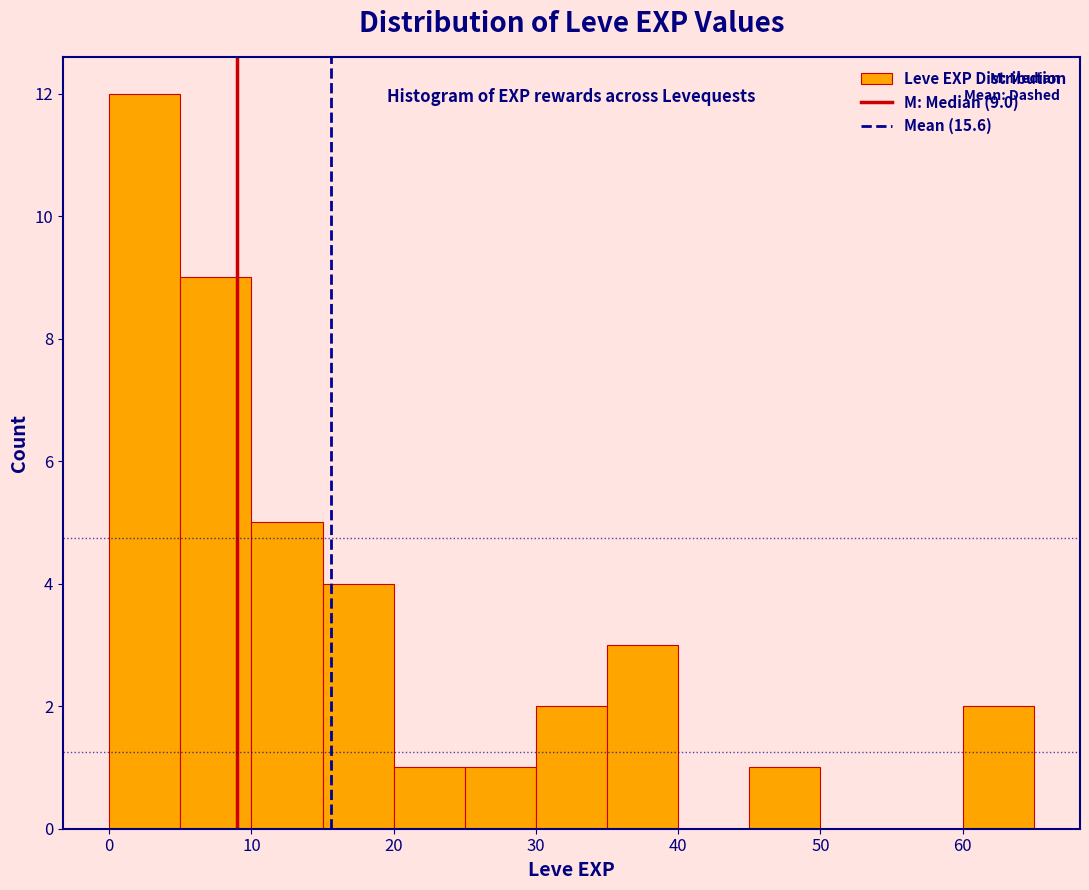

Which range on the x-axis has the tallest bar?

0 to 5